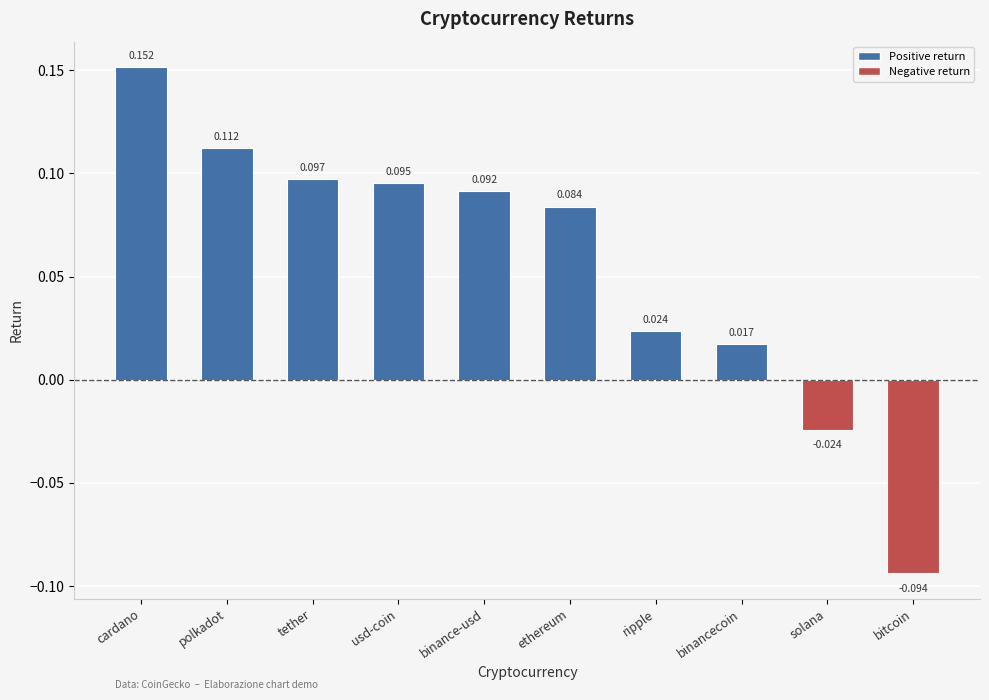

What is the sum of all values?

0.6